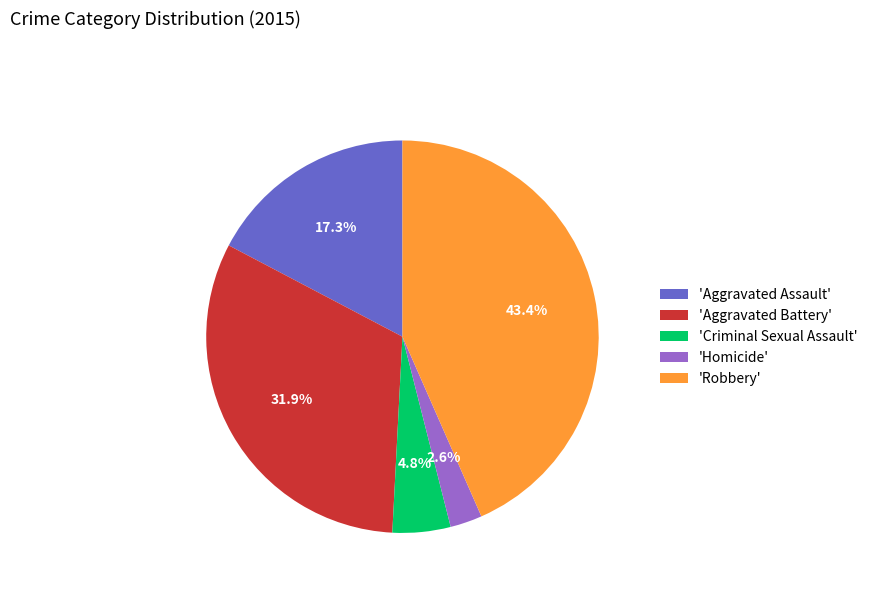

Which slice is the largest?

'Robbery'